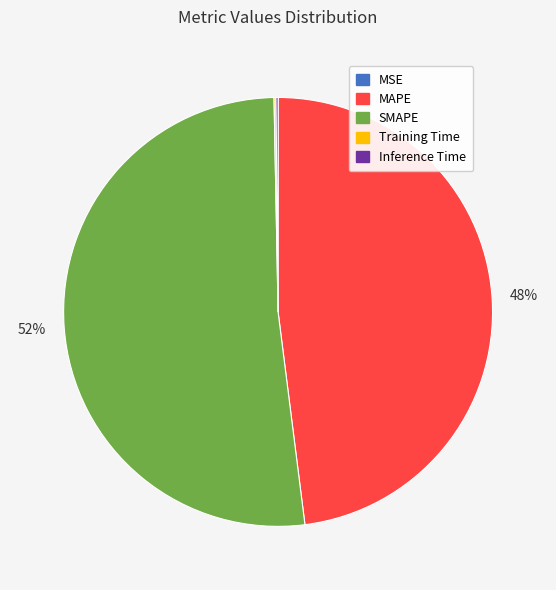

The SMAPE slice represents 42% of the pie. True or false?

False